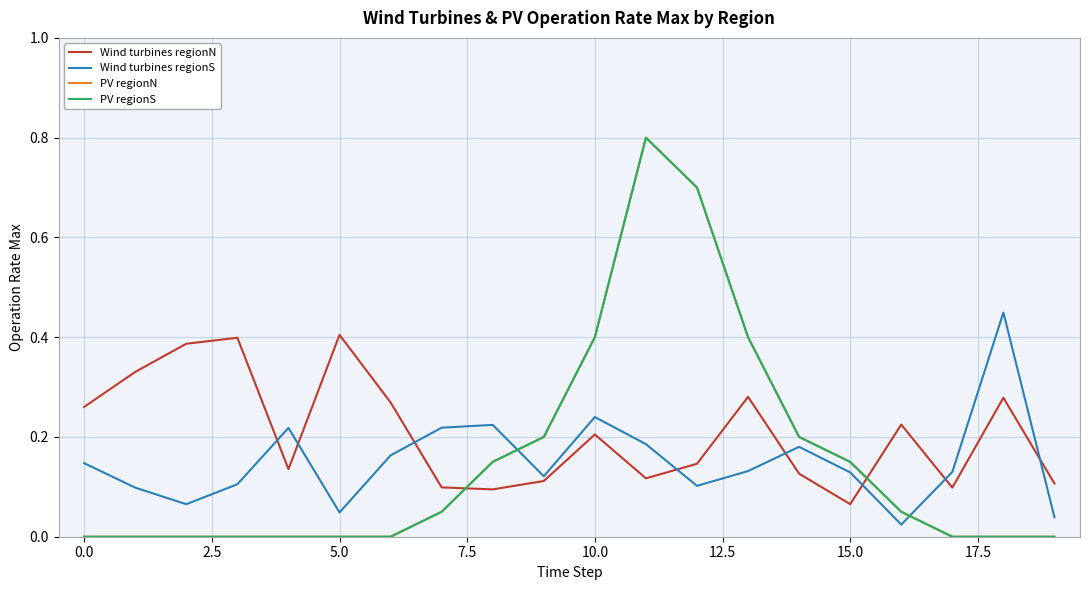

What is the label of the 4th point from the right?

16